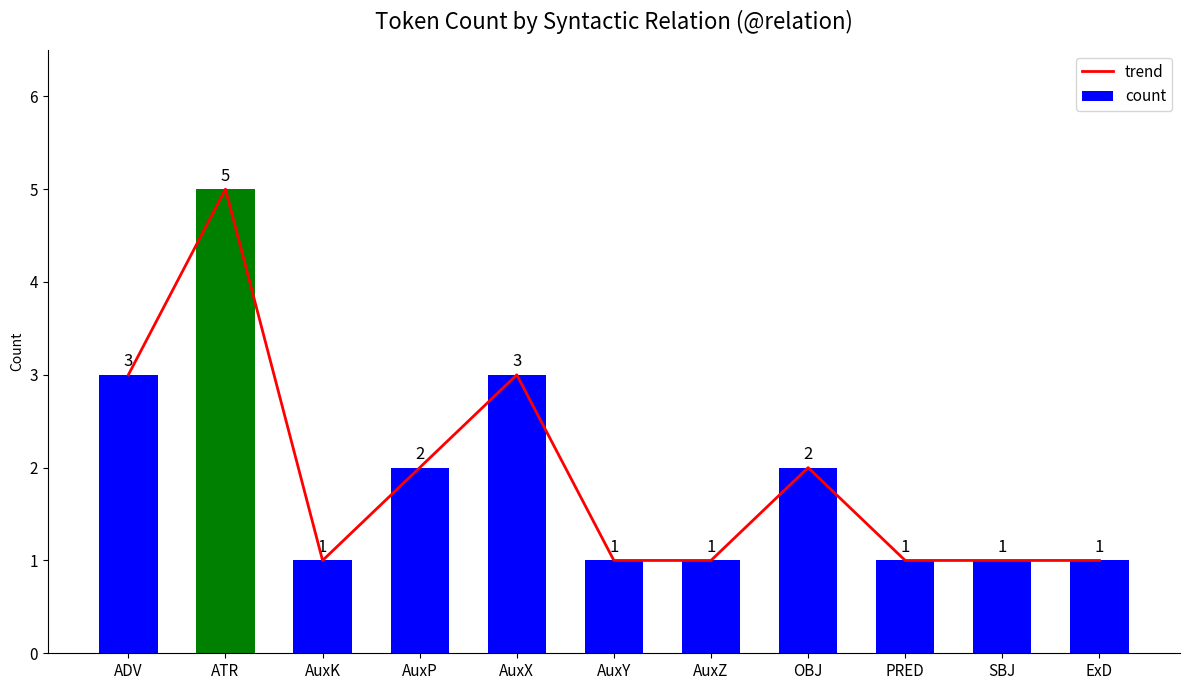

Is it true that count equals 3 at AuxP?

False